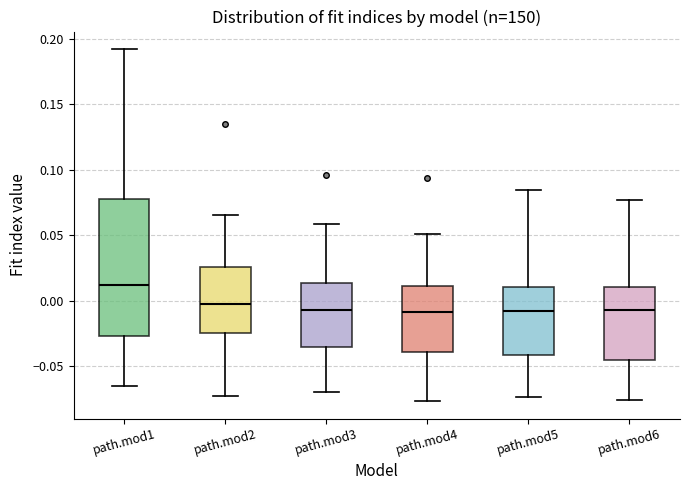

Comparing the boxes themselves (not the whiskers), which one is the tallest?

path.mod1